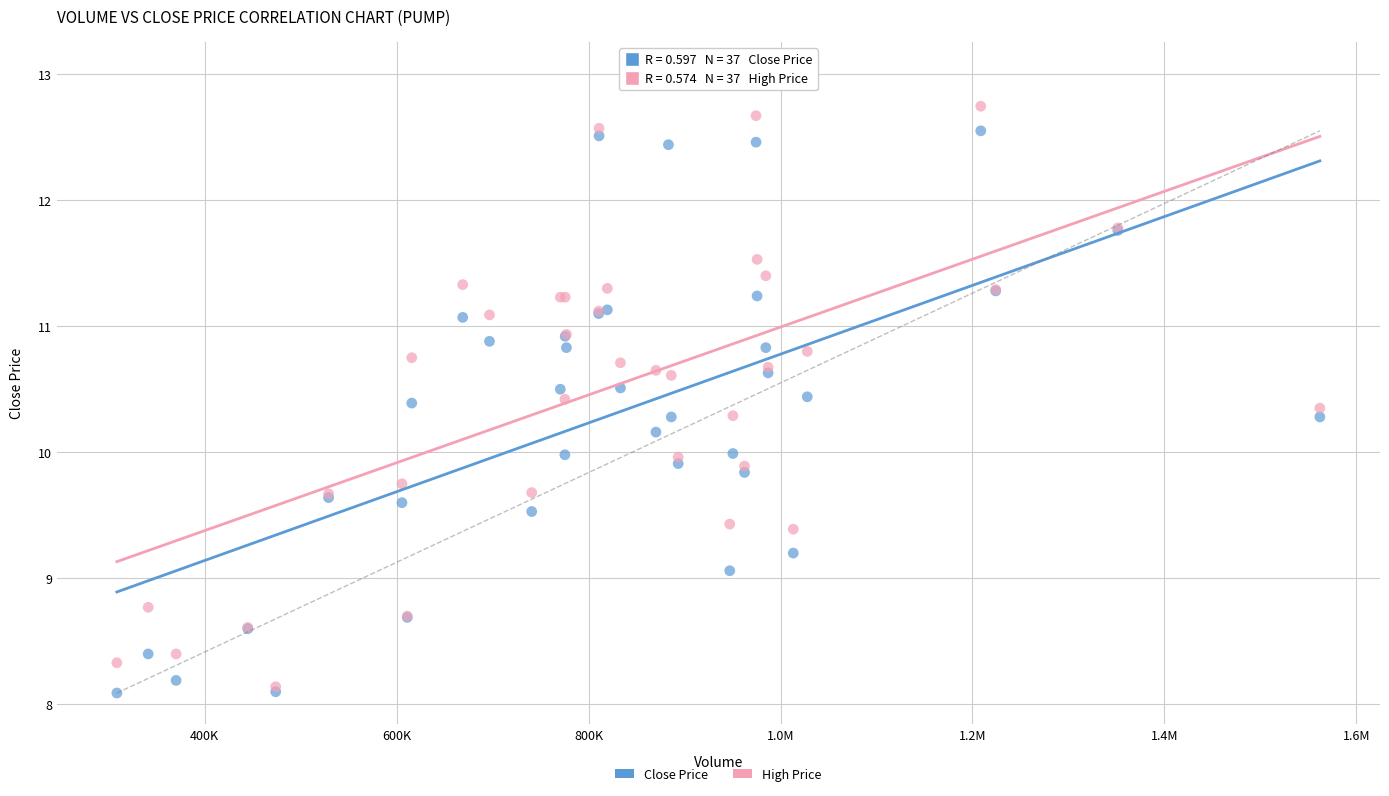

What are all the series names shown in the legend?

Close Price, High Price